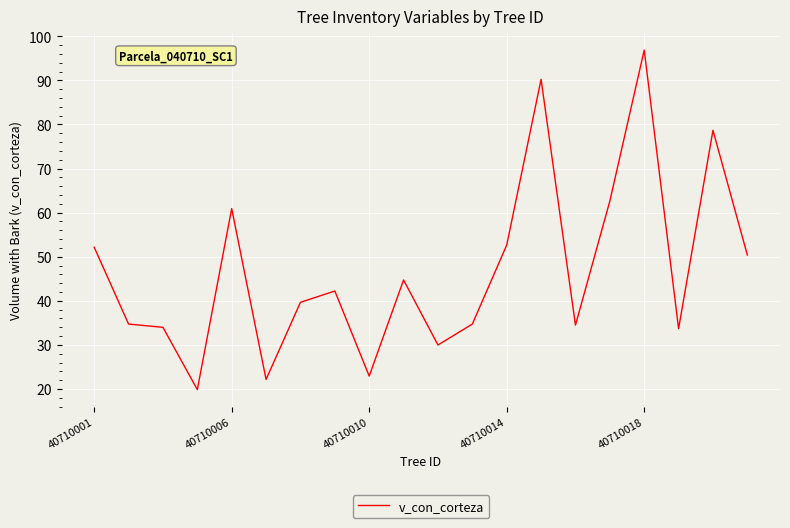

What is the difference between the maximum and minimum values?

77.0